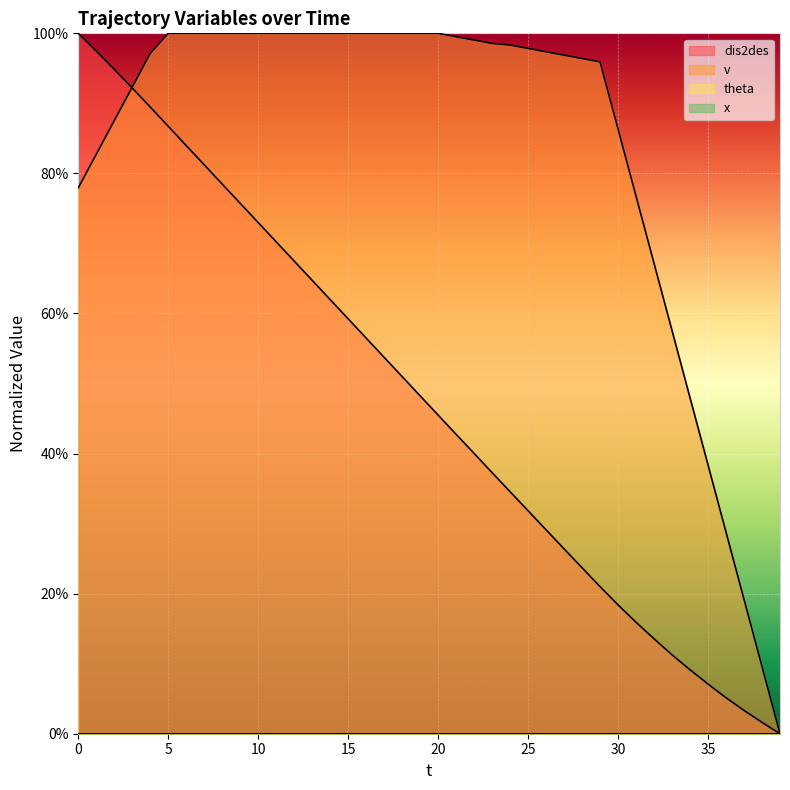

How many lines are shown in the chart?

4